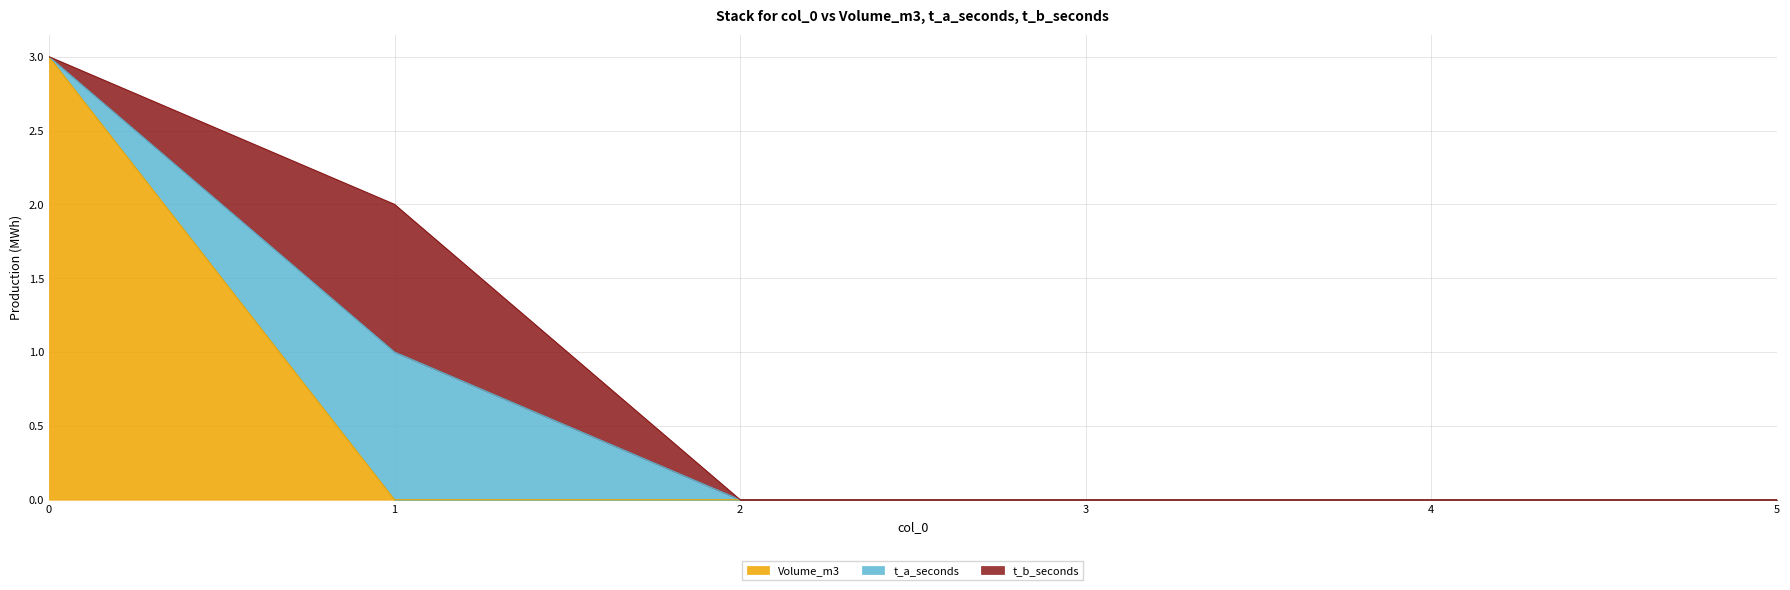

What is the difference between the maximum and second lowest values in the t_a_seconds series?

1